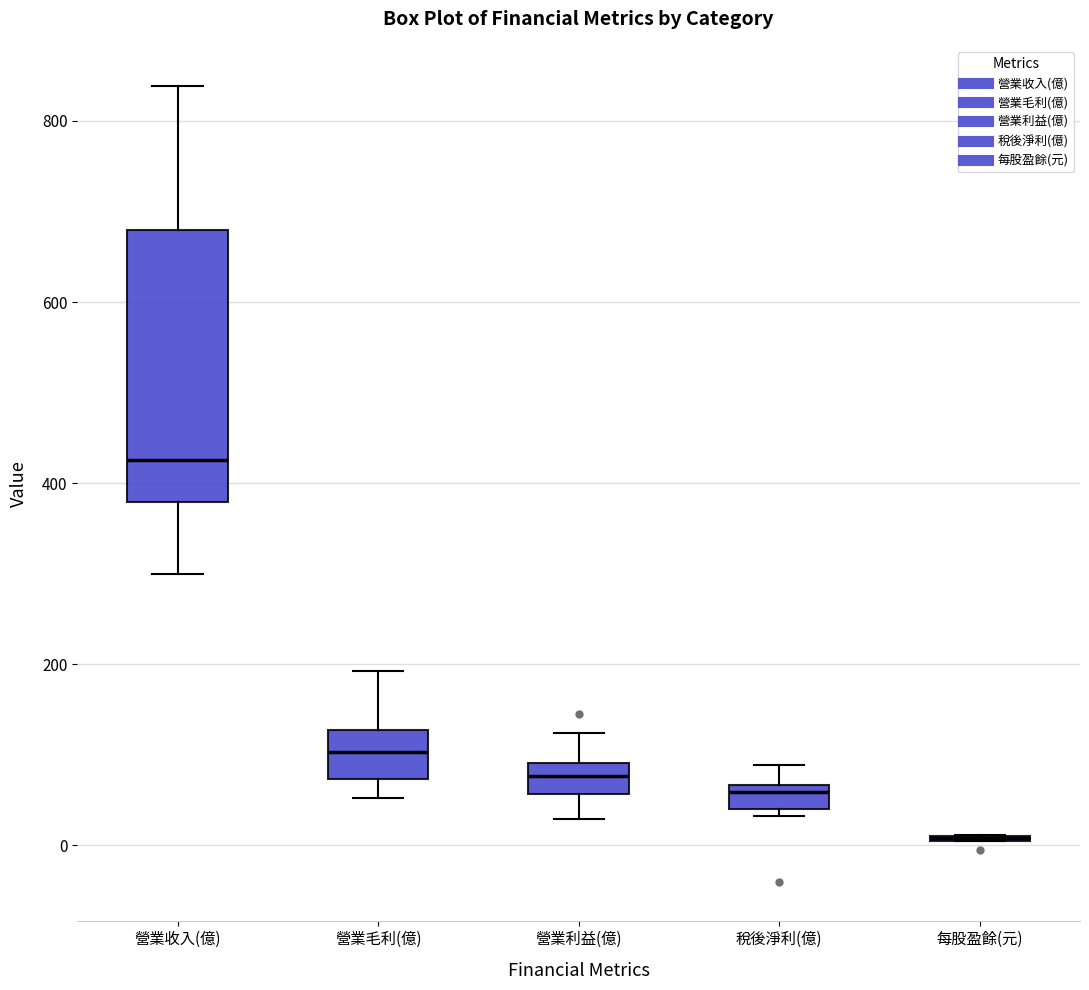

Comparing the boxes themselves (not the whiskers), which one is the tallest?

營業收入(億)